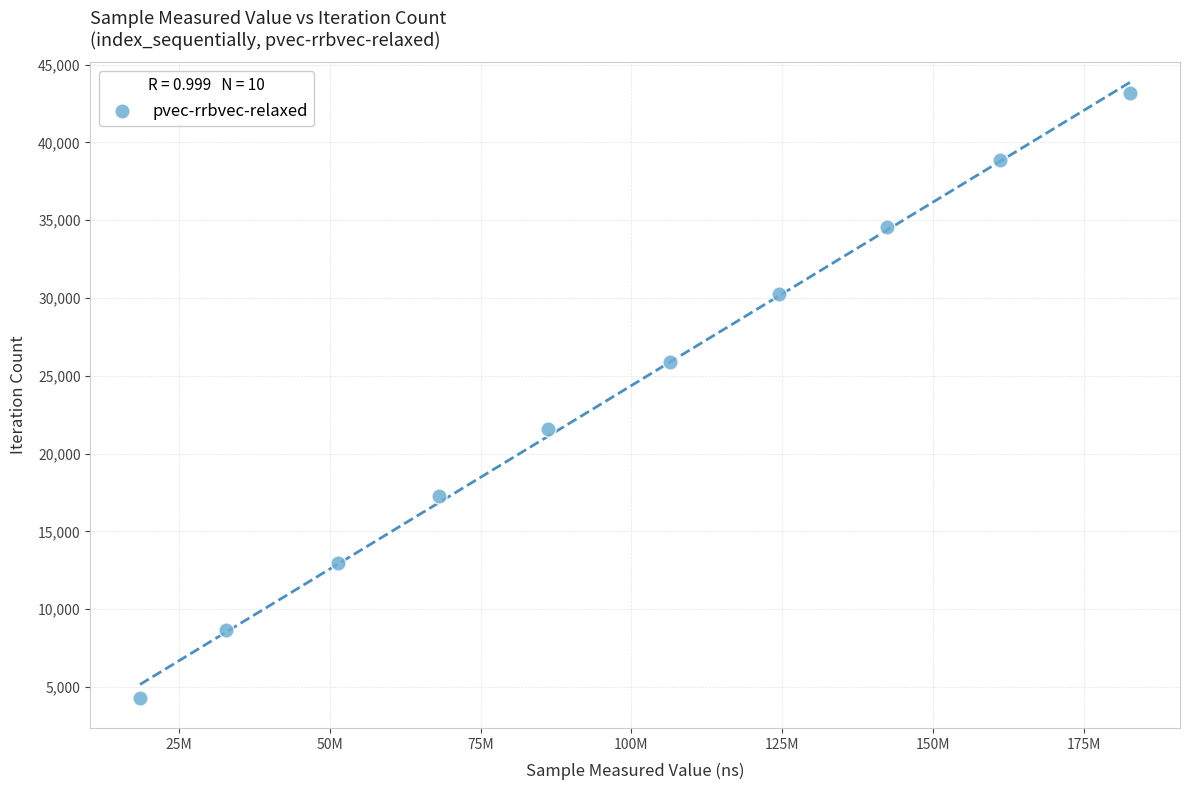

What is the range of Y values (max minus min)?

38880